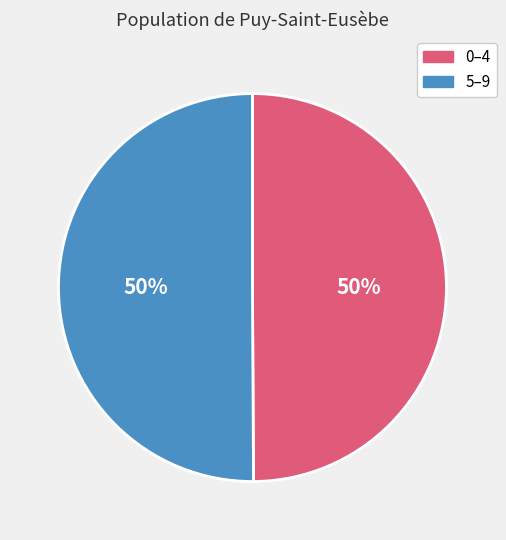

Combined, do 5–9 and 0–4 account for over 50%?

Yes